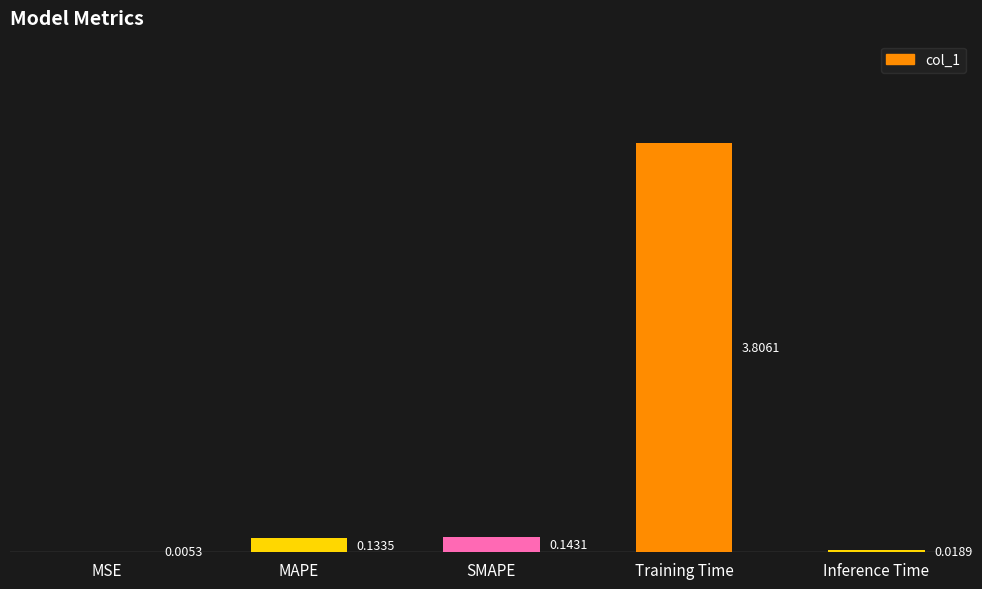

Which has a higher value, SMAPE or Inference Time?

SMAPE